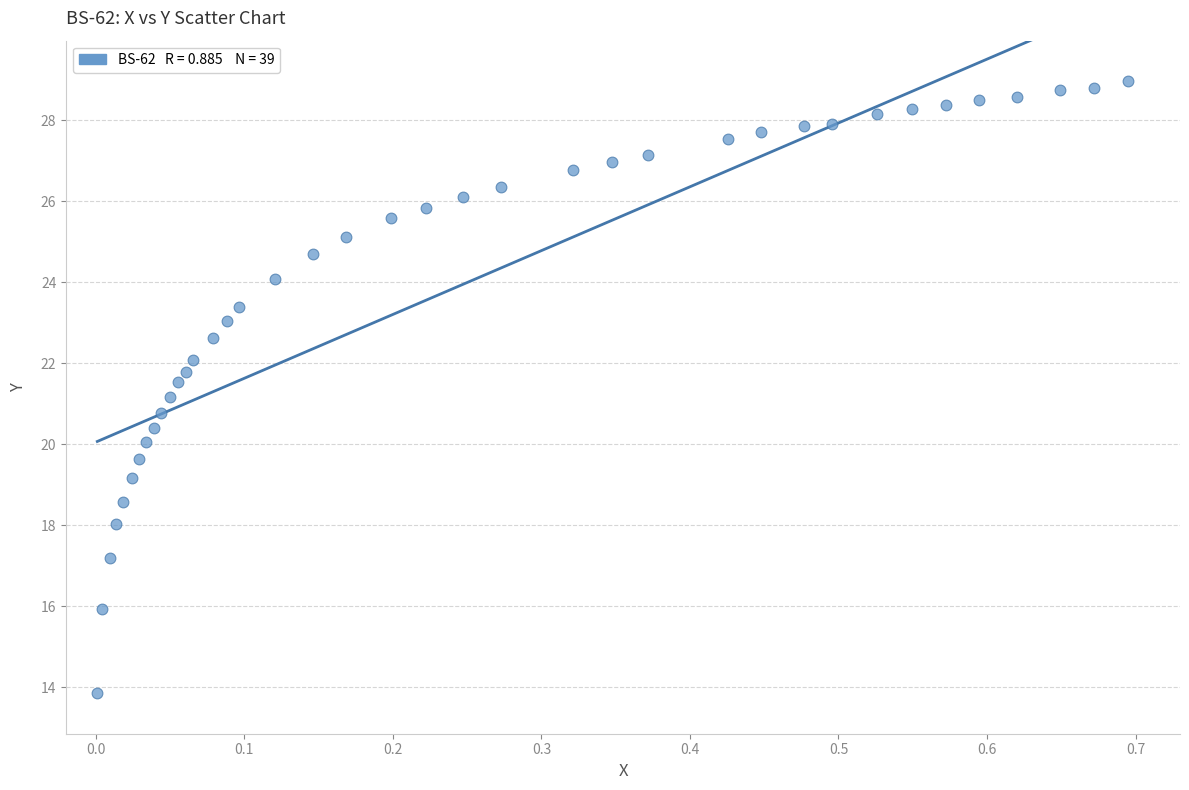

What is the range of X values (max minus min)?

0.7